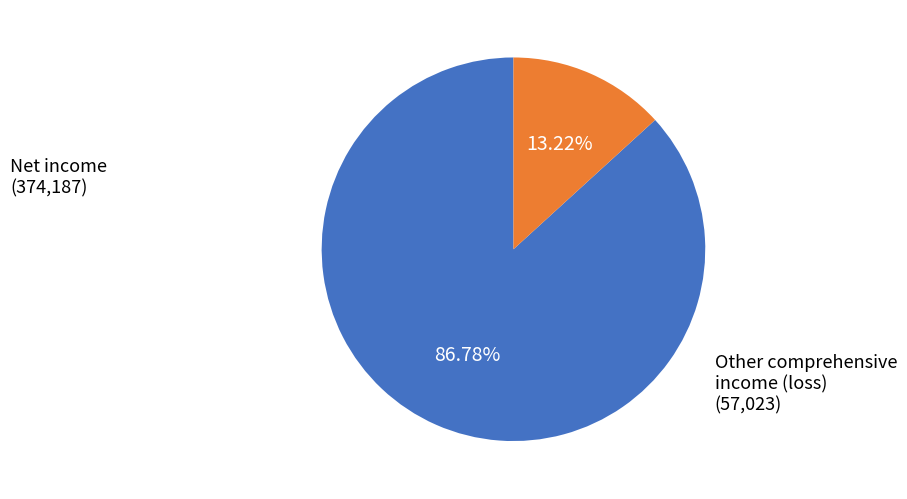

How many segments does this pie chart have?

2